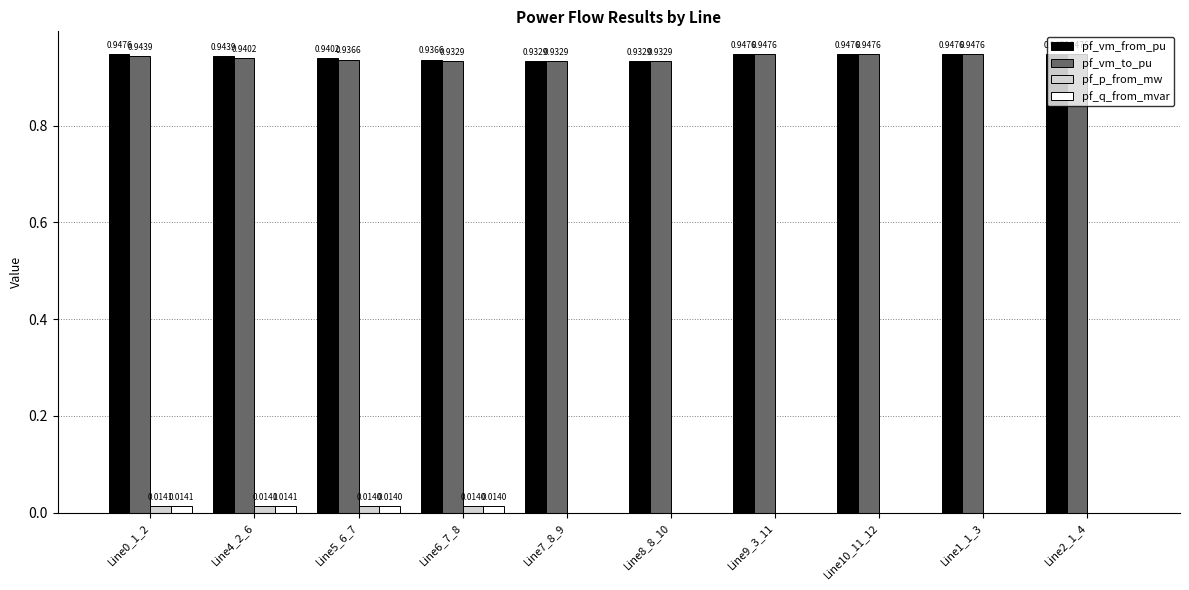

Which series has the largest total across all categories?

pf_vm_from_pu